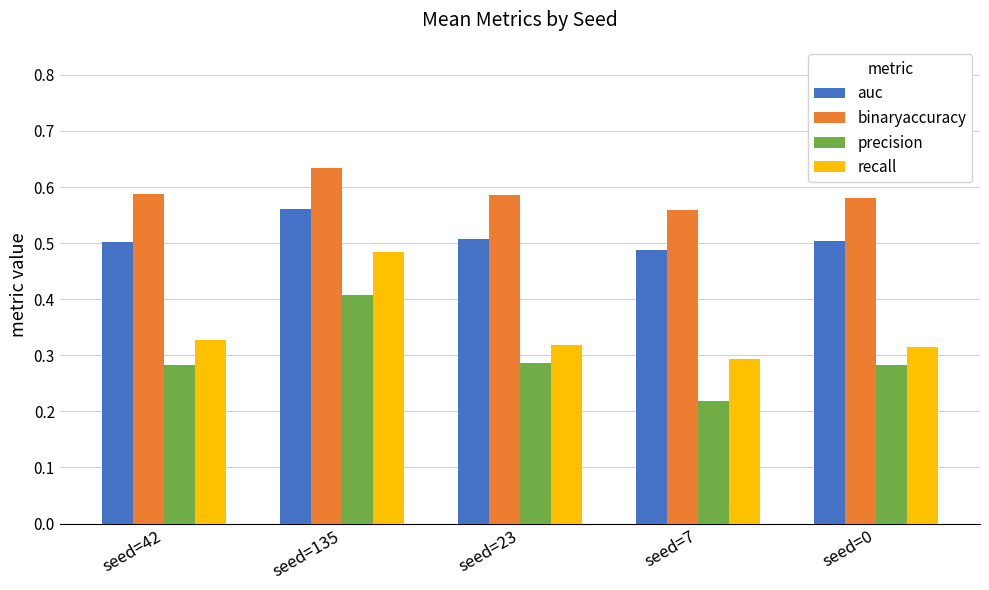

Is the value of precision at seed=135 greater than the value of recall at seed=135?

No